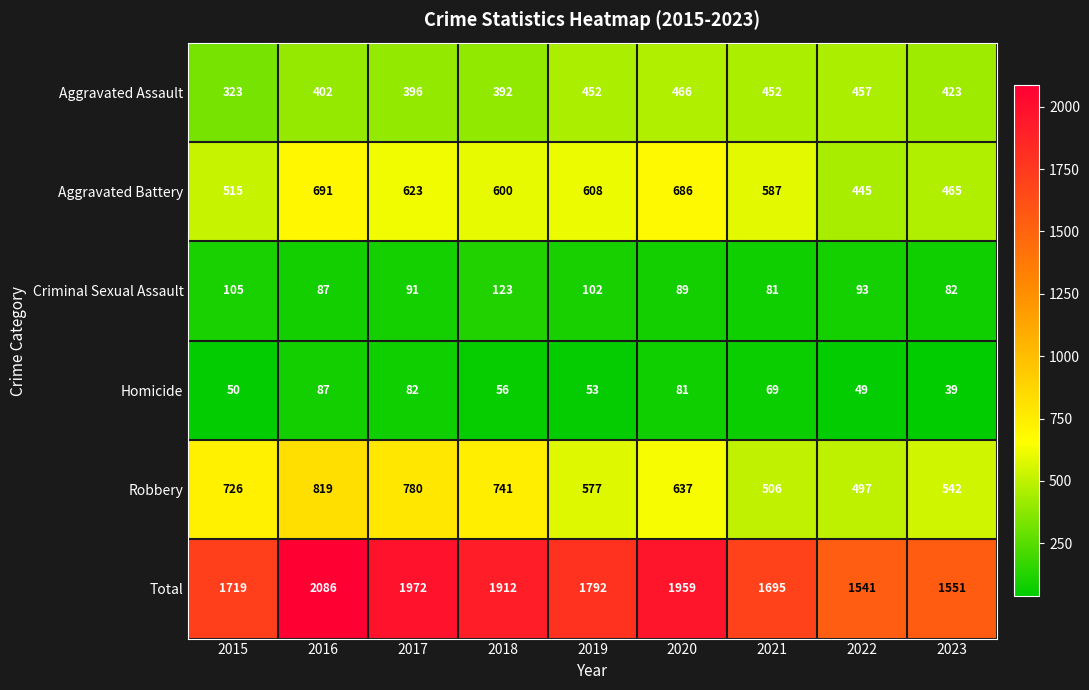

Where does the Criminal Sexual Assault series first go above 91?

2015